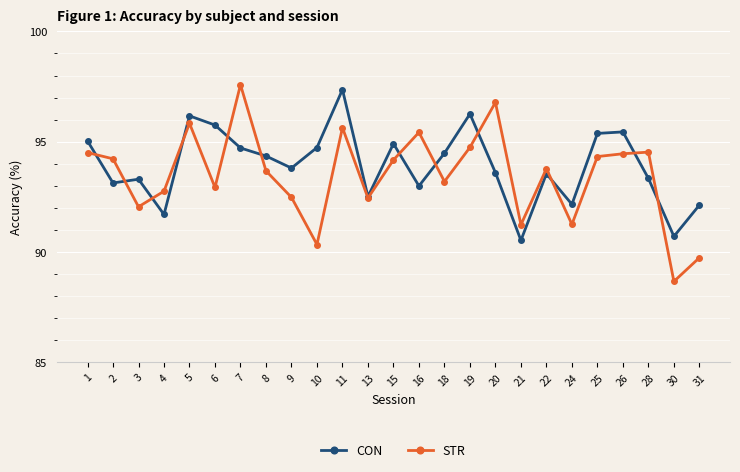

What is the sum of all CON values?

2348.1